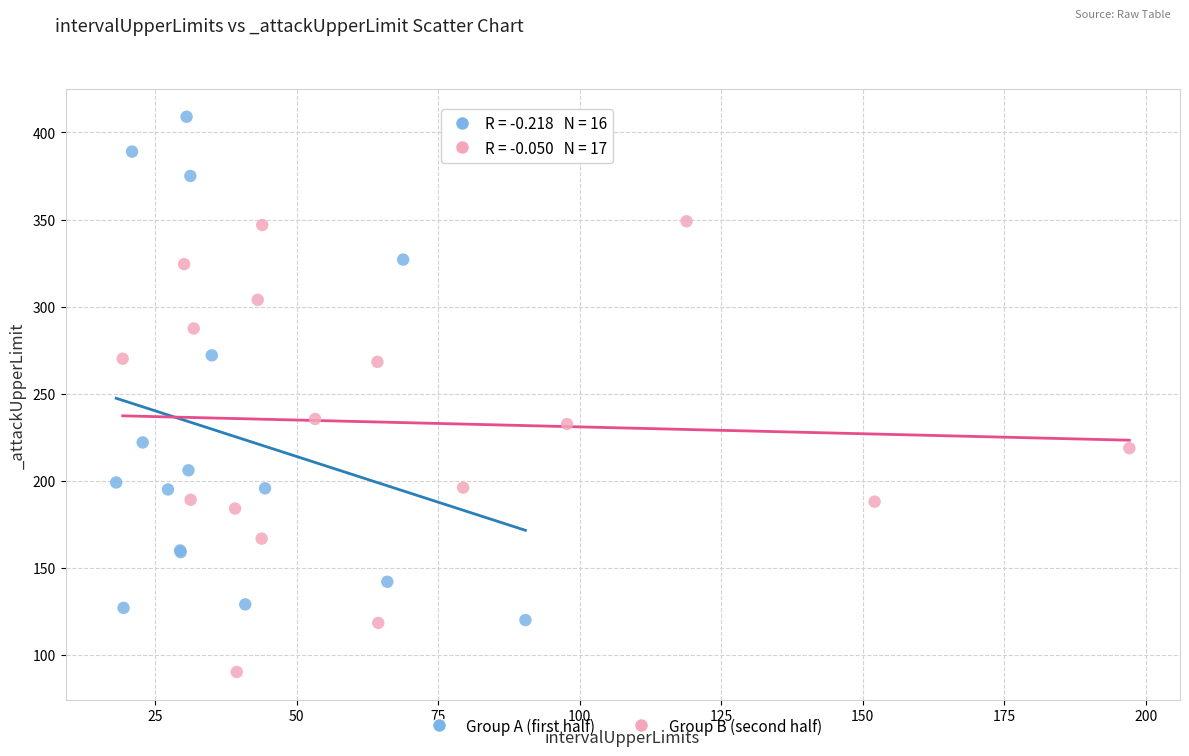

Which series contains the highest Y value?

Group A (first half)